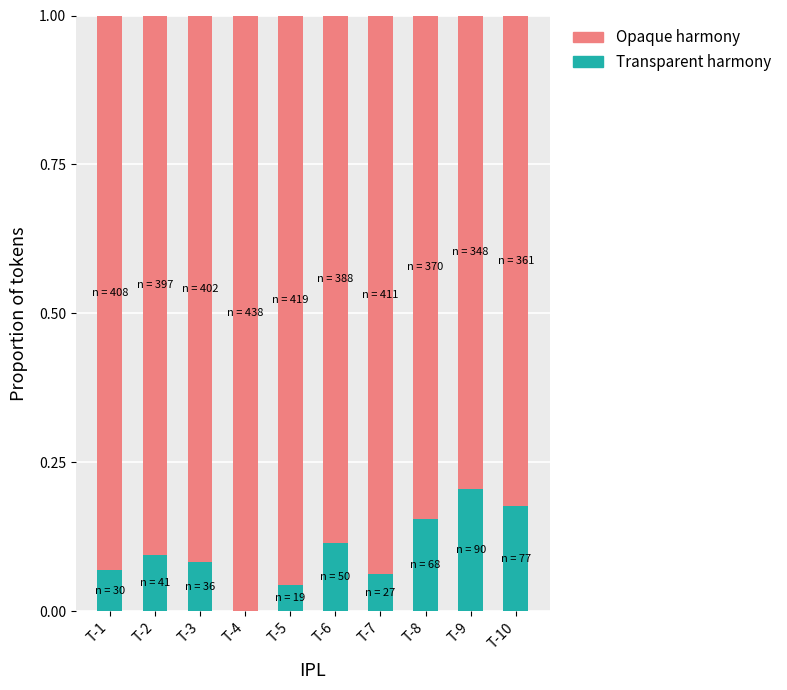

What are all the series names shown in the legend?

Opaque harmony, Transparent harmony